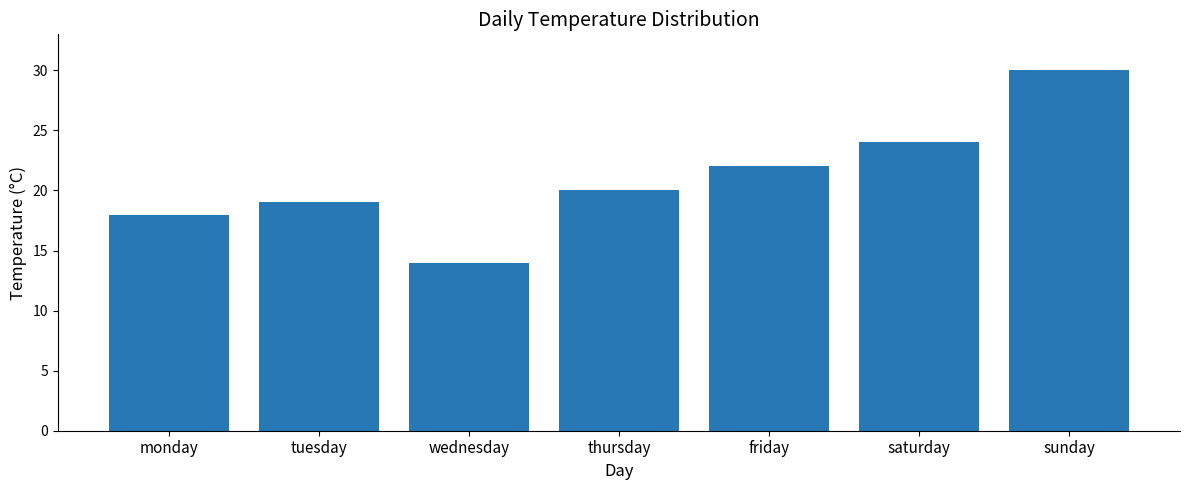

What is the change in value from tuesday to saturday?

+5